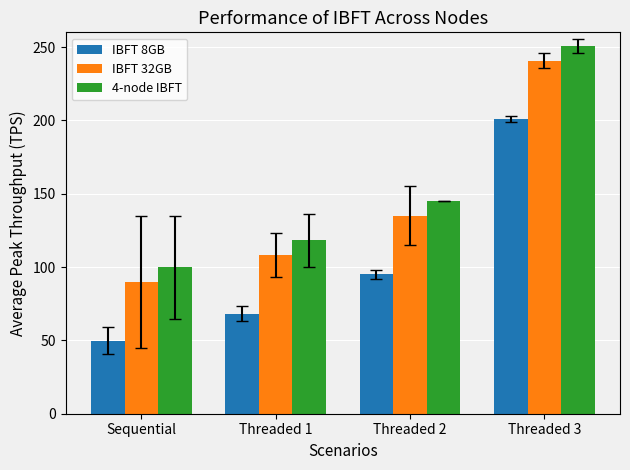

What is the difference between the highest and lowest values at Threaded 2?

50.0